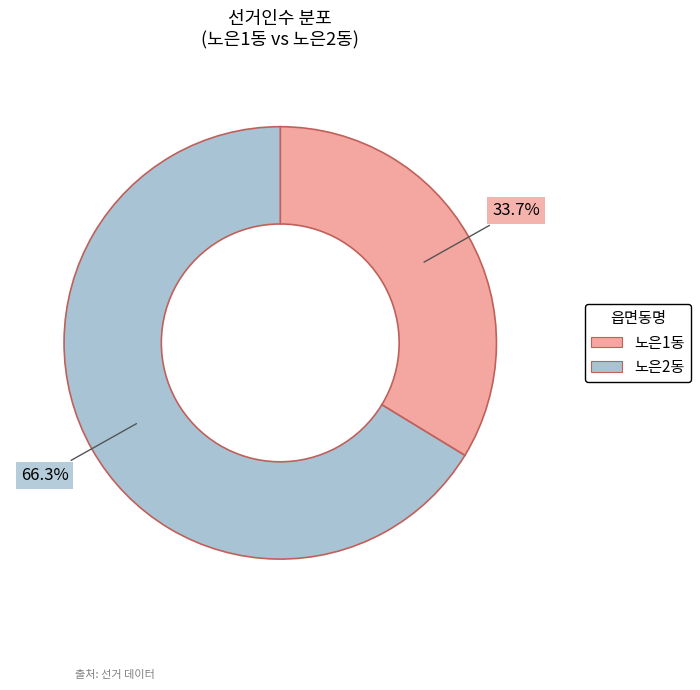

Which category has the smallest portion of the pie?

노은1동